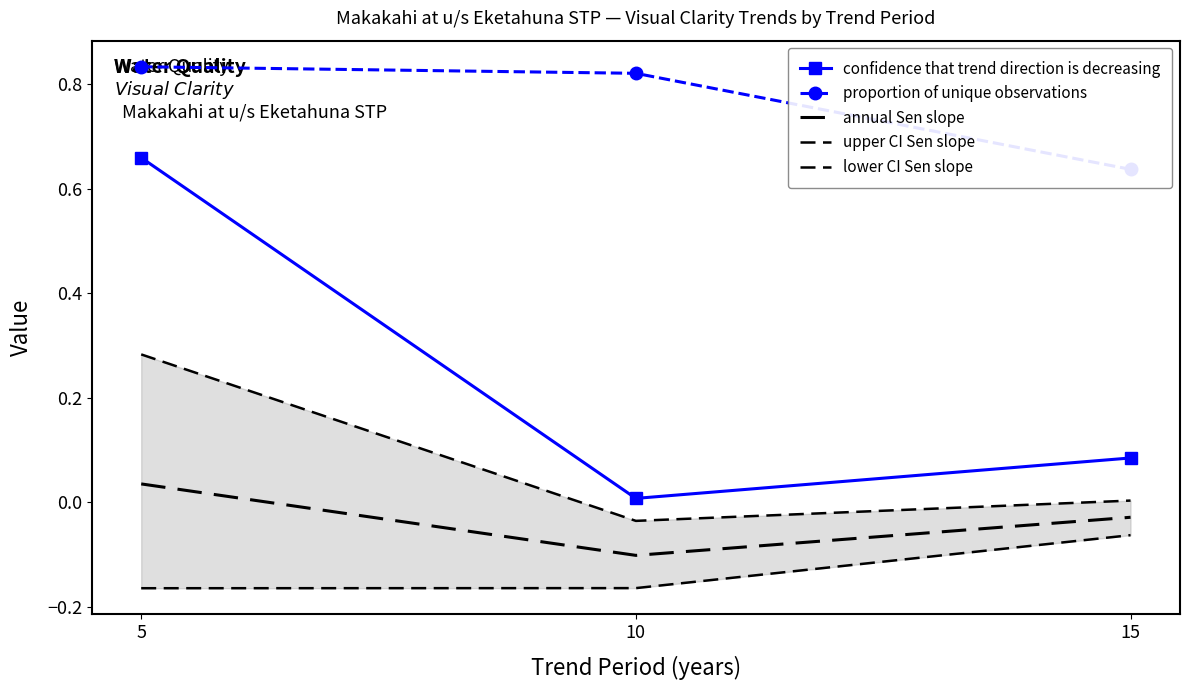

The upper CI Sen slope series shows 0.5 at 5. True or false?

False